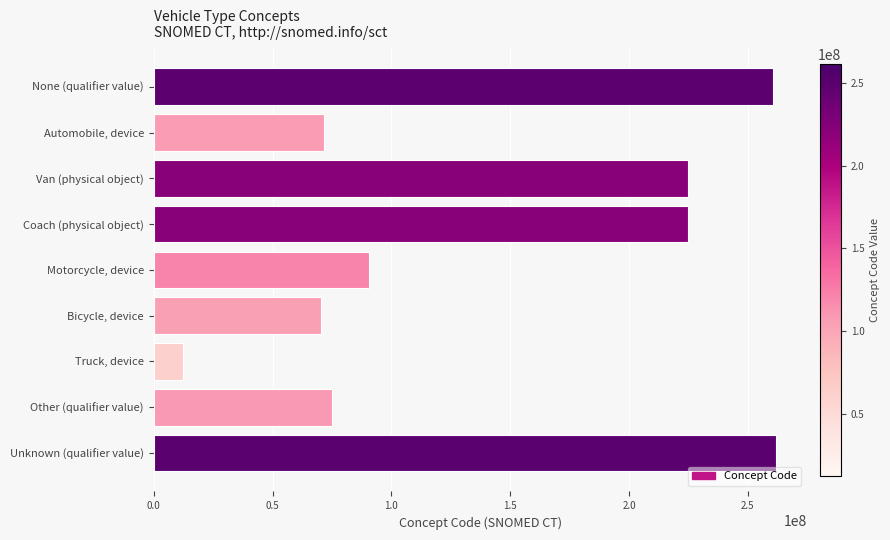

List the labels in order of value, smallest first.

Truck, device, Bicycle, device, Automobile, device, Other (qualifier value), Motorcycle, device, Coach (physical object), Van (physical object), None (qualifier value), Unknown (qualifier value)